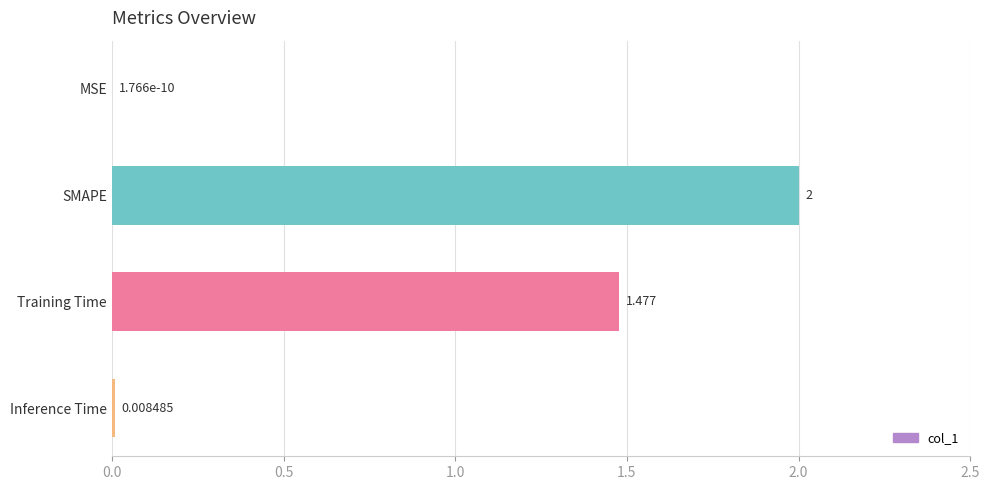

Between Training Time and MSE, which is larger?

Training Time